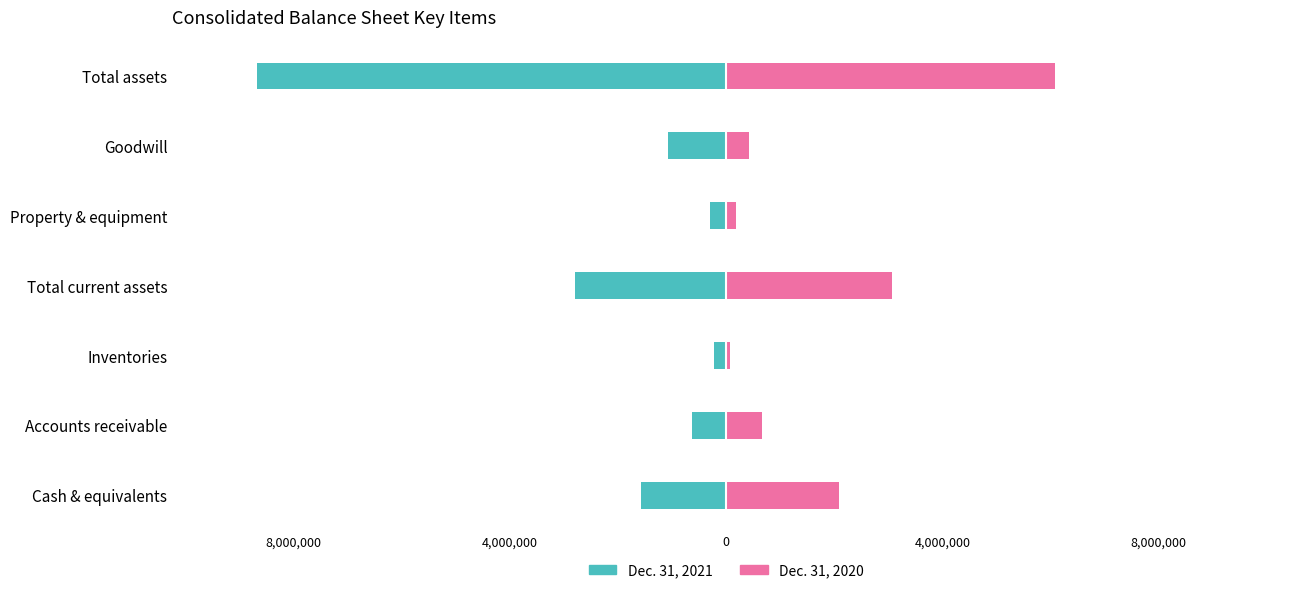

How many bars are there in total?

14